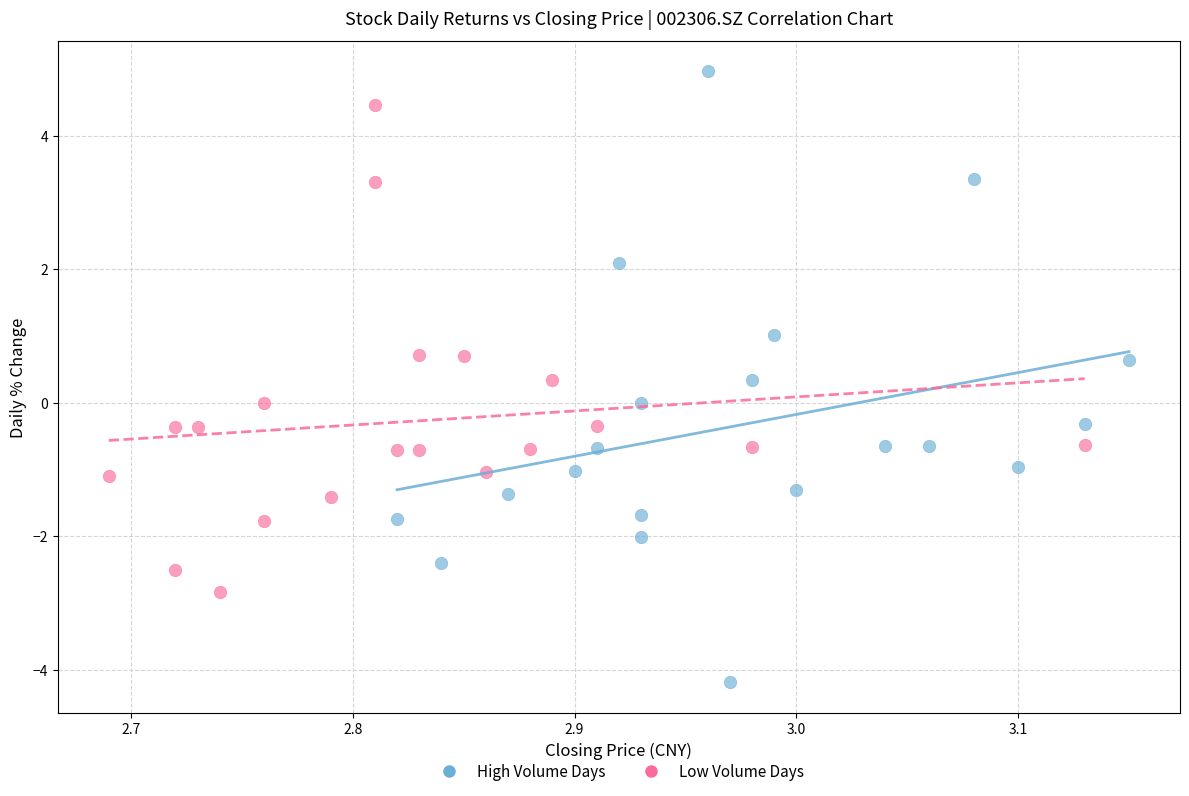

Which series contains the highest Y value?

High Volume Days